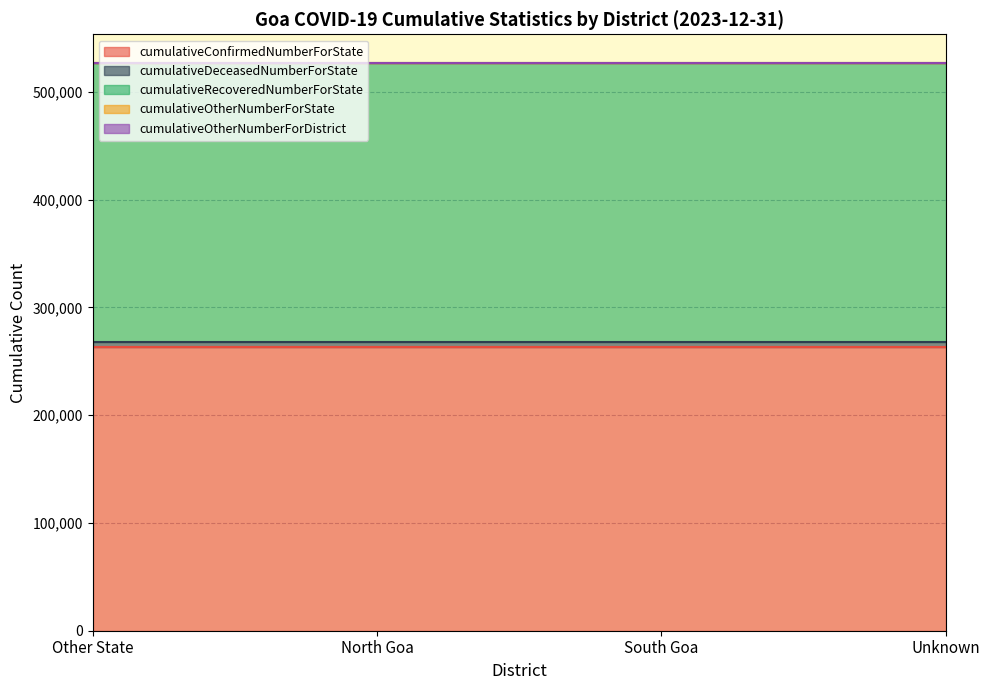

Which category has the lowest value across all series?

Other State